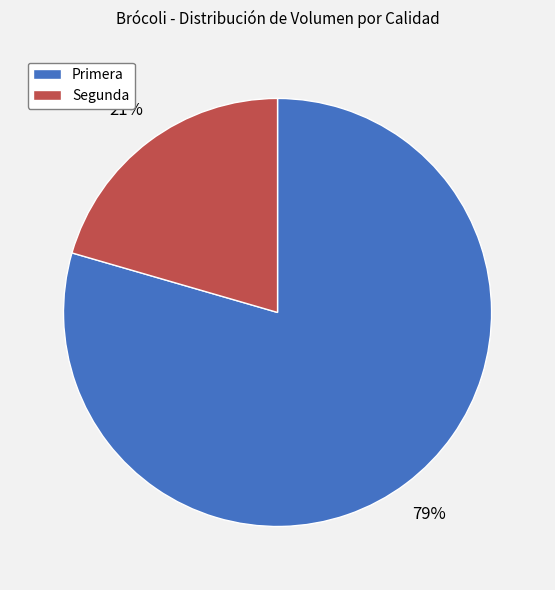

Count the number of slices in the pie.

2